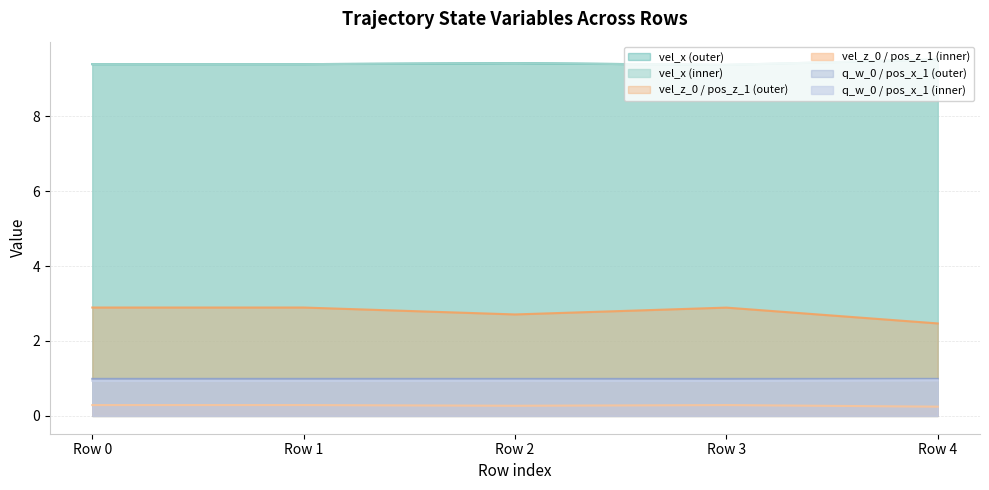

What value does the q_w_0 series have at Row 4?

1.0